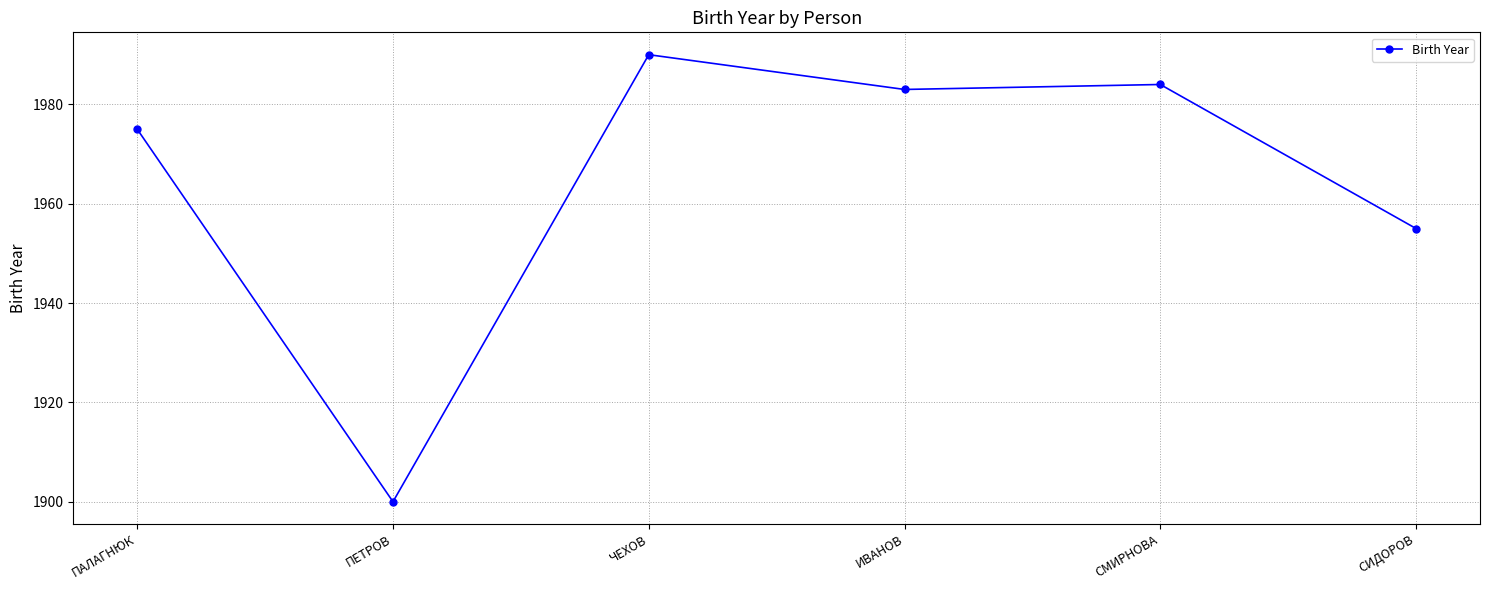

The value at ЧЕХОВ is 3281. True or false?

False